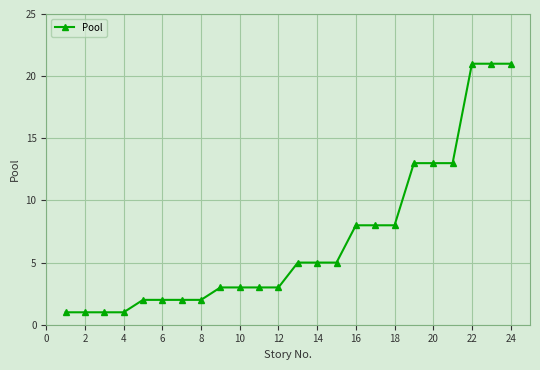

What is the maximum value shown in the chart?

21